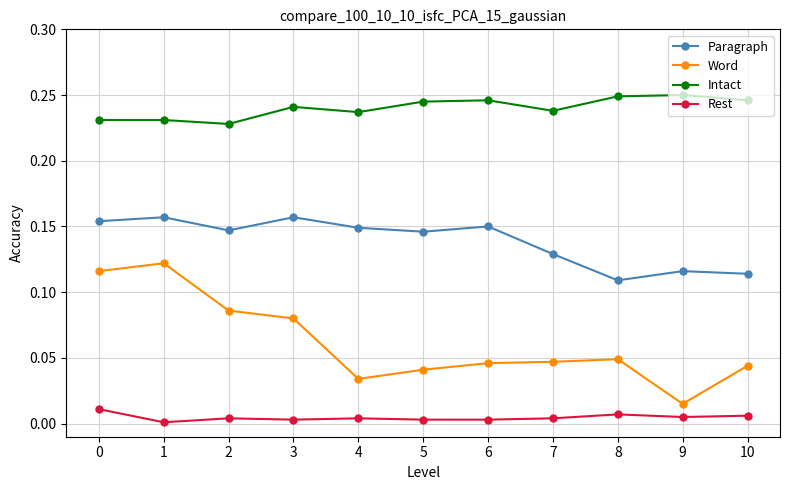

Rank the series at 5 from lowest to highest value.

Rest, Word, Paragraph, Intact